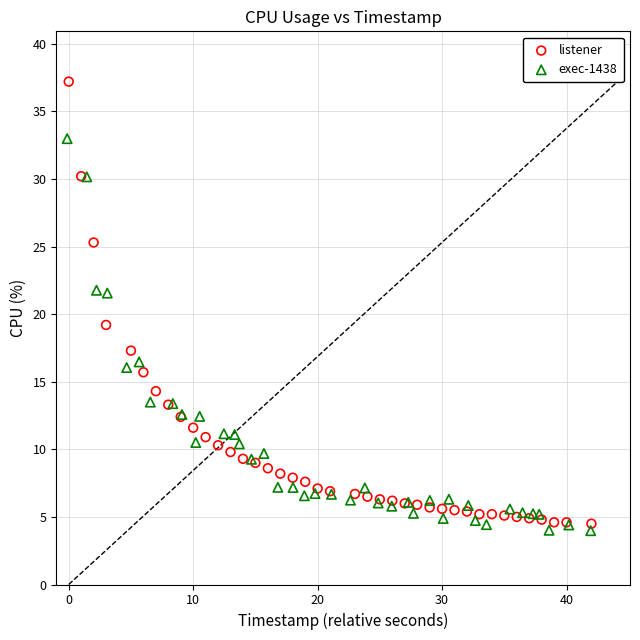

Which series has the largest Y range (max minus min)?

listener